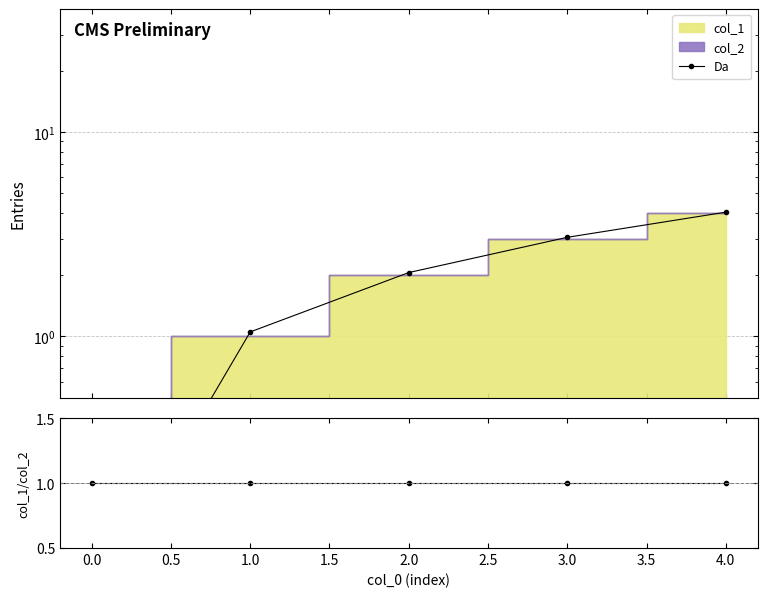

The value of ratio at 4.0 is 1.5. True or false?

False